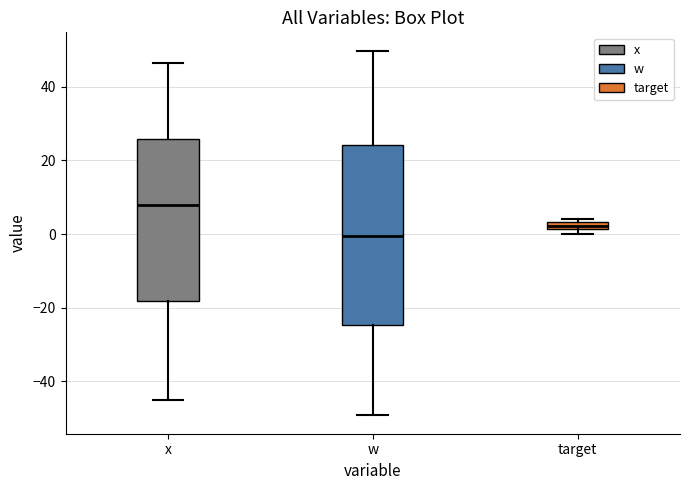

Where is the upper edge of the box for target on the y-axis? The values are not printed on the chart, so give them approximately, as read against the axis.

4